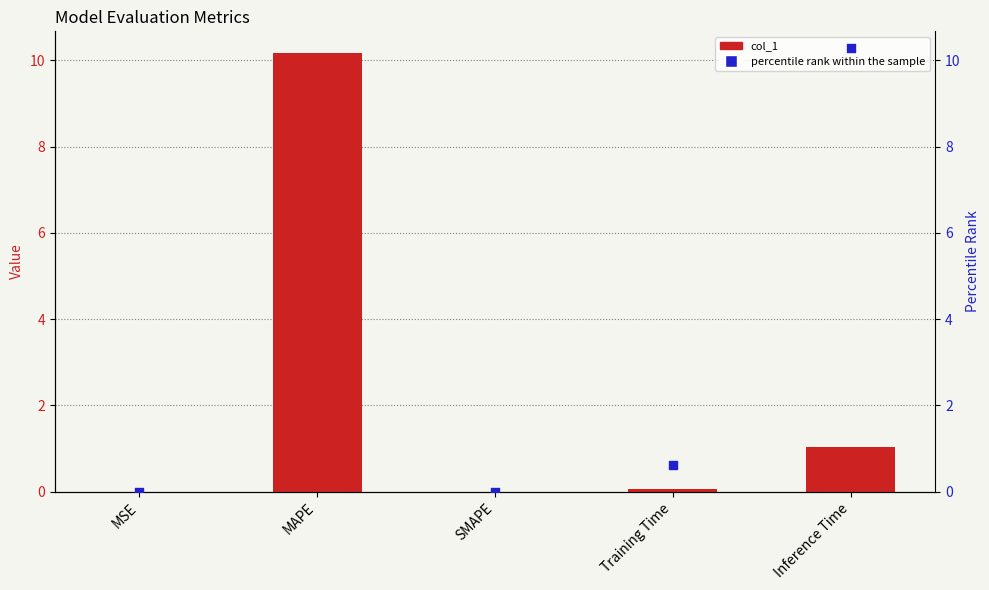

At which category is the sum across all series the highest?

MAPE